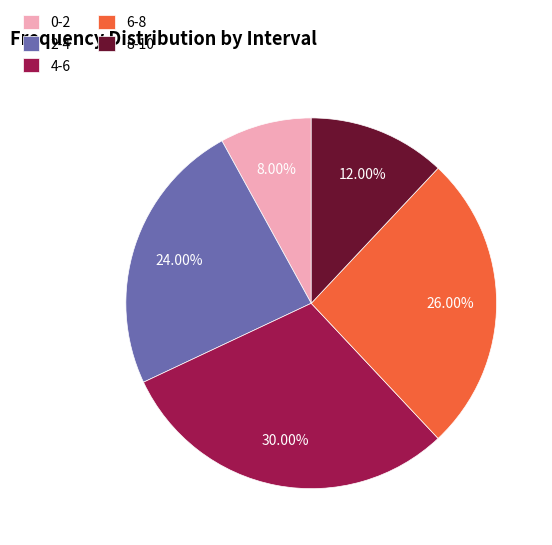

Is 0-2 the majority of the pie?

No